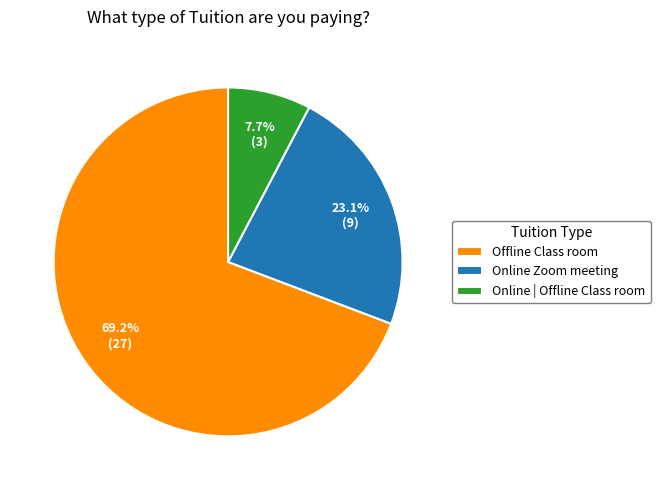

What is the ratio of the value at Online Zoom meeting to the value at Offline Class room?

0.3